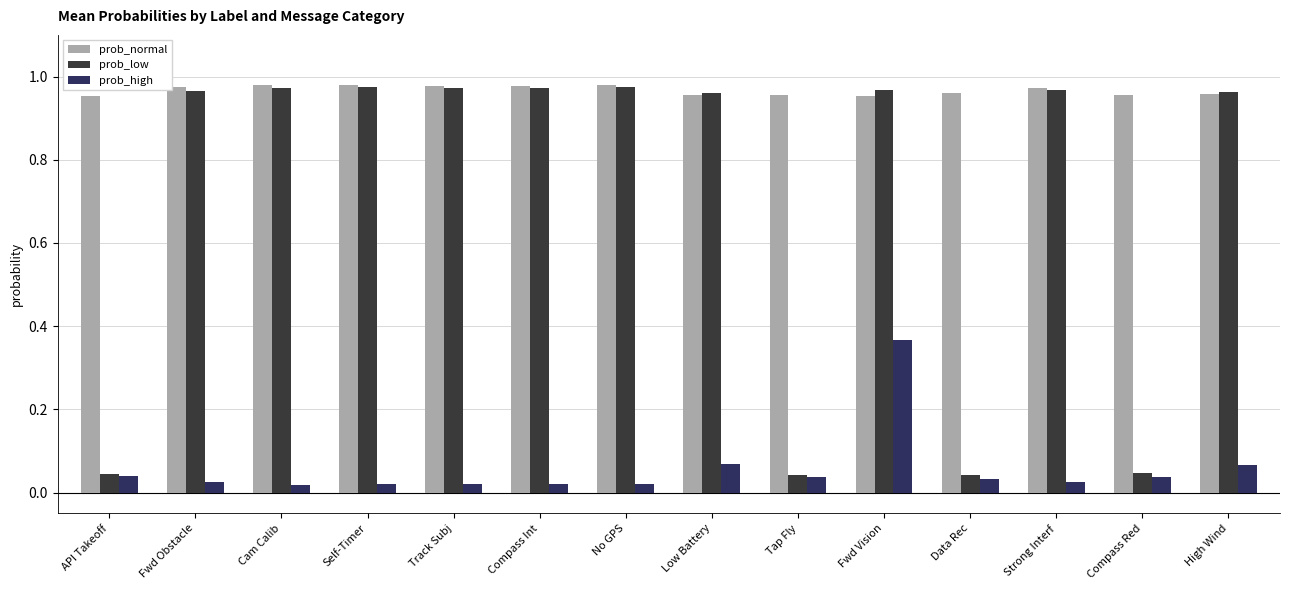

Which series has the largest range (max minus min)?

prob_low